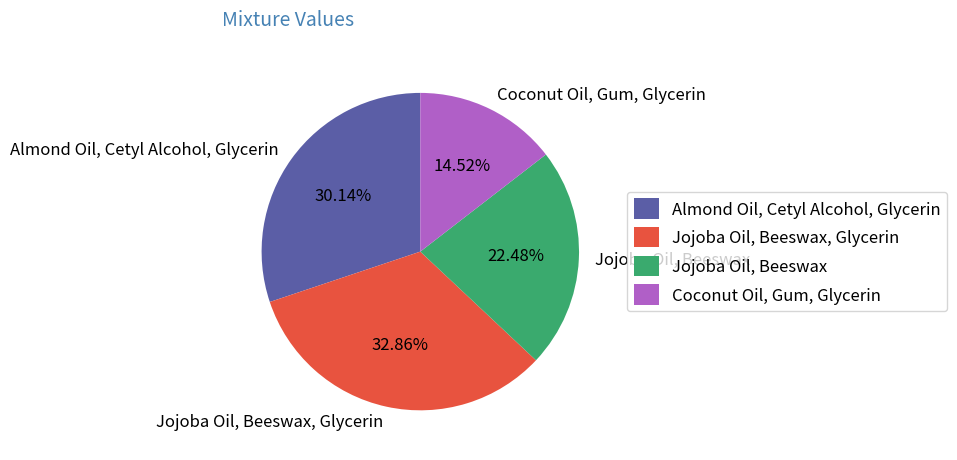

The Almond Oil, Cetyl Alcohol, Glycerin slice represents 16% of the pie. True or false?

False